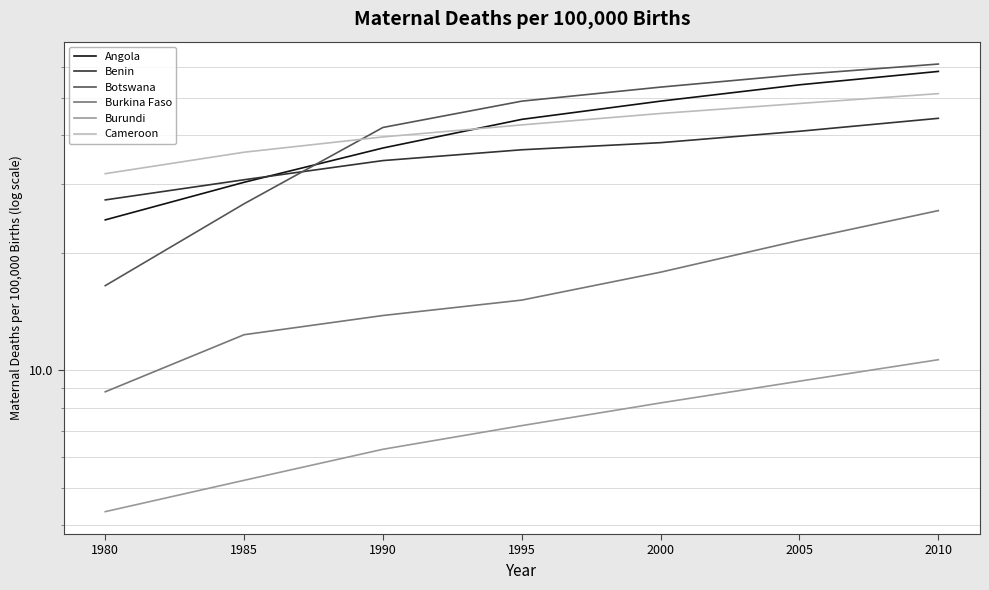

Reading right to left, what are all the values shown in this chart?

Angola: 58.4	53.9	49.0	44.0	37.1	30.3	24.3
Benin: 44.3	41.0	38.3	36.8	34.5	30.8	27.3
Botswana: 61.0	57.3	53.2	49.0	41.9	26.7	16.5
Burkina Faso: 25.7	21.5	17.8	15.1	13.8	12.3	8.8
Burundi: 10.6	9.4	8.2	7.2	6.3	5.2	4.3
Cameroon: 51.2	48.3	45.5	42.6	39.7	36.2	31.9